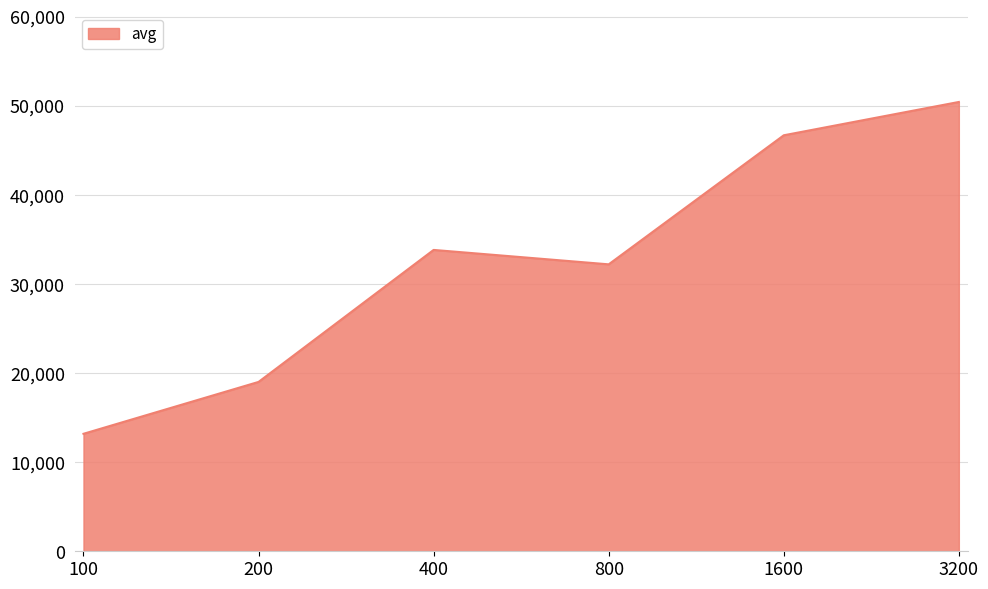

At which category does the data reach its first local valley?

800